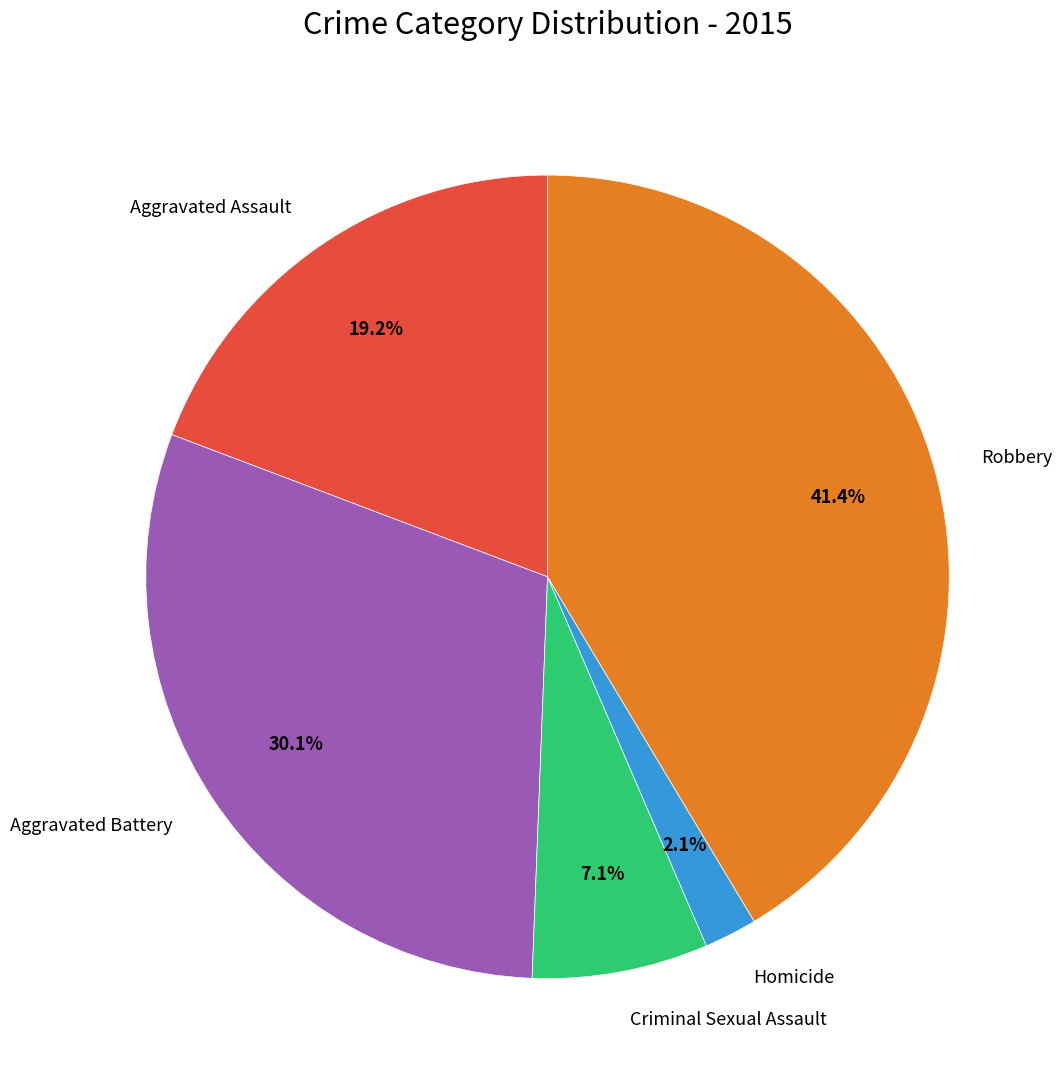

Combined, do Robbery and Homicide account for over 50%?

No